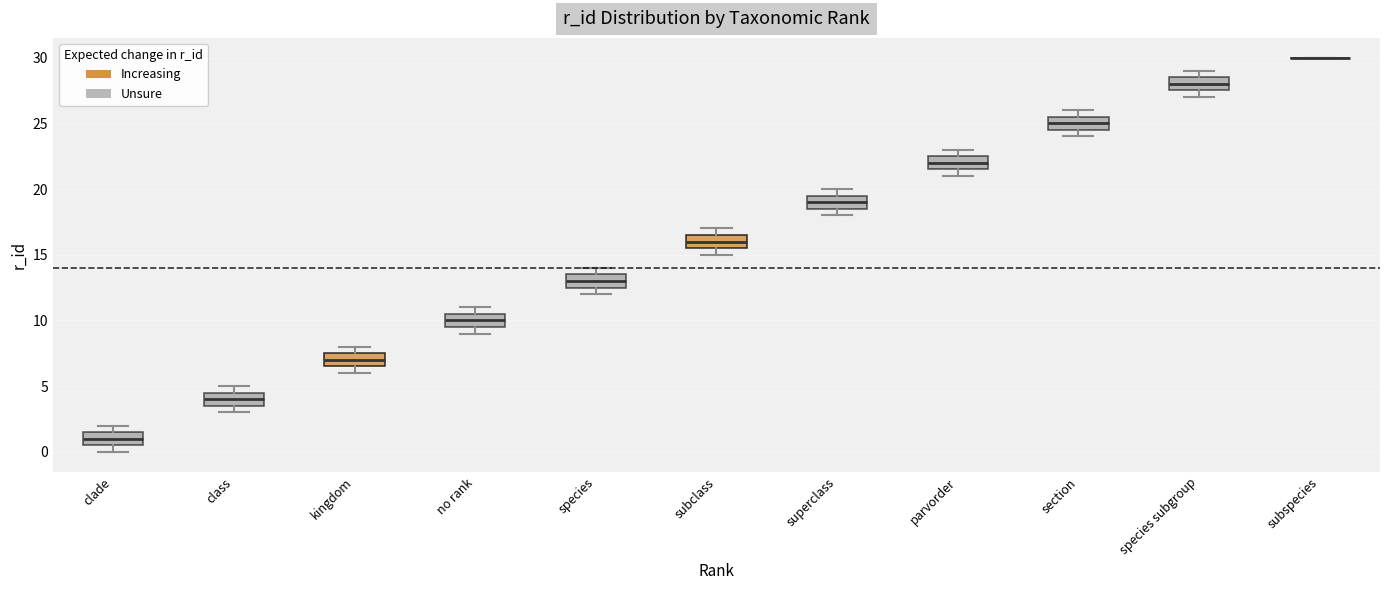

Reading left to right, transcribe this box plot: for each box, give where its median line is, the range the box spans, and where its two whiskers end, as read against the y-axis. The values are not printed on the chart, so give them approximately, as read against the axis.

clade: median 1.0, box 0.5 to 1.5, whiskers 0.0 to 2.0
class: median 4.0, box 3.5 to 4.5, whiskers 3.0 to 5.0
kingdom: median 7.0, box 6.5 to 7.5, whiskers 6.0 to 8.0
no rank: median 10.0, box 9.5 to 10.5, whiskers 9.0 to 11.0
species: median 13.0, box 12.5 to 13.5, whiskers 12.0 to 14.0
subclass: median 16.0, box 15.5 to 16.5, whiskers 15.0 to 17.0
superclass: median 19.0, box 18.5 to 19.5, whiskers 18.0 to 20.0
parvorder: median 22.0, box 21.5 to 22.5, whiskers 21.0 to 23.0
section: median 25.0, box 24.5 to 25.5, whiskers 24.0 to 26.0
species subgroup: median 28.0, box 27.5 to 28.5, whiskers 27.0 to 29.0
subspecies: box collapsed to a line at 30.0, whiskers 30.0 to 30.0